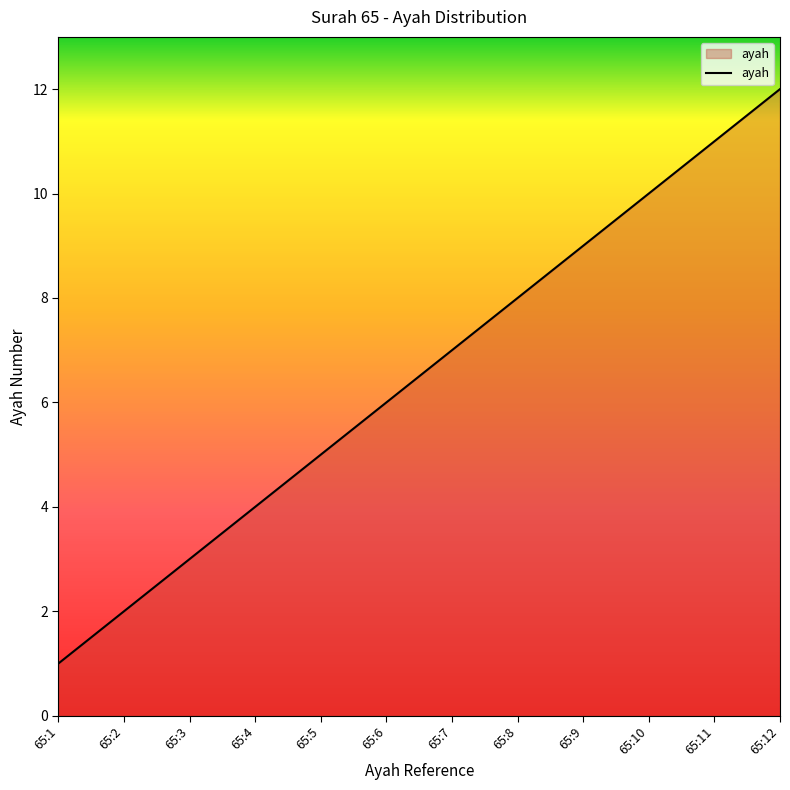

Which label corresponds to the largest value in the chart?

65:12